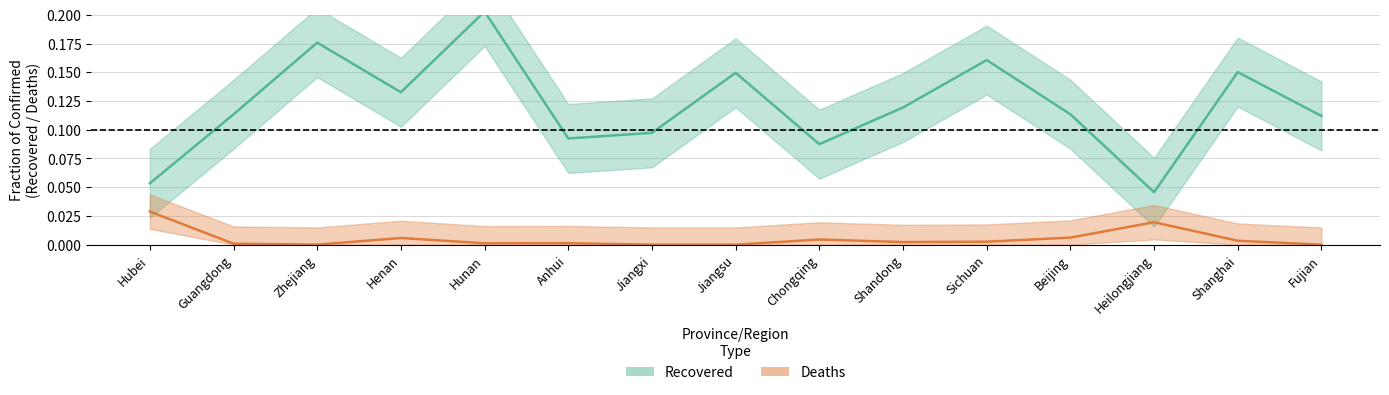

True or false: Recovered and Deaths intersect in this chart.

False